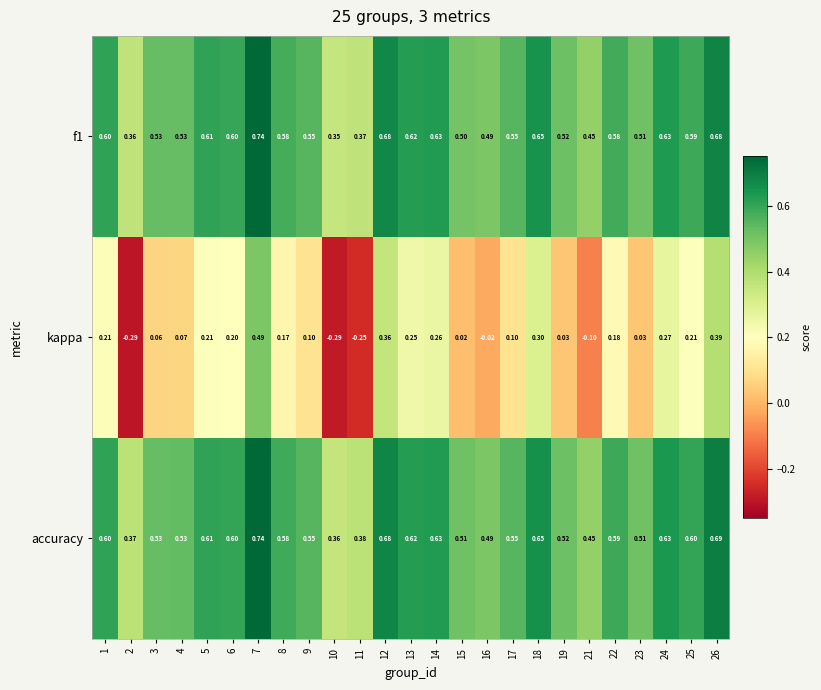

How many distinct data groups are displayed?

3